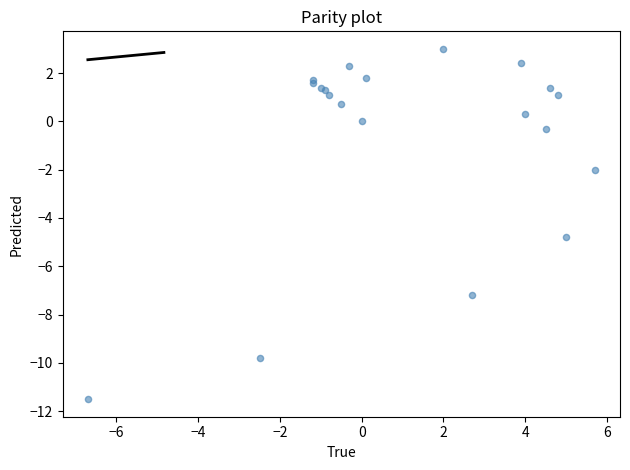

What Y value in the scatter plot is closest to -4?

-4.8